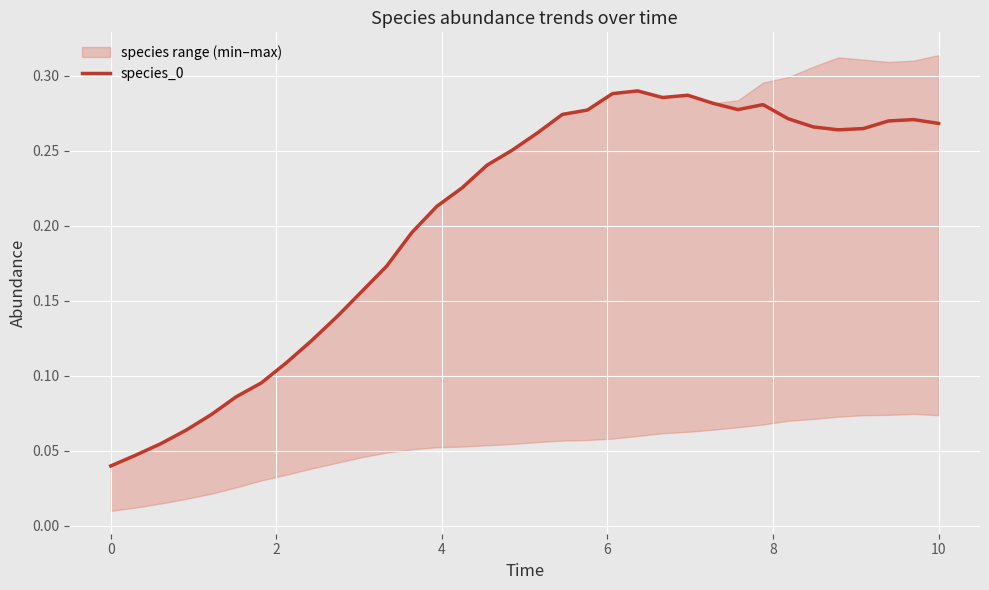

What is the average value?

0.2